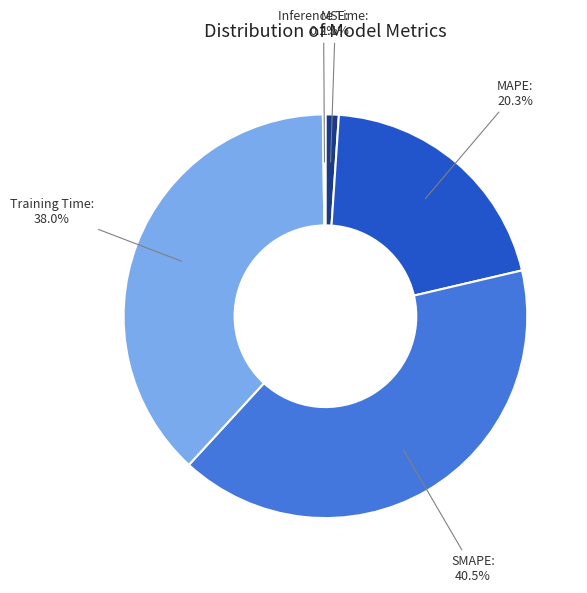

Is there any slice that represents more than half of the pie?

No